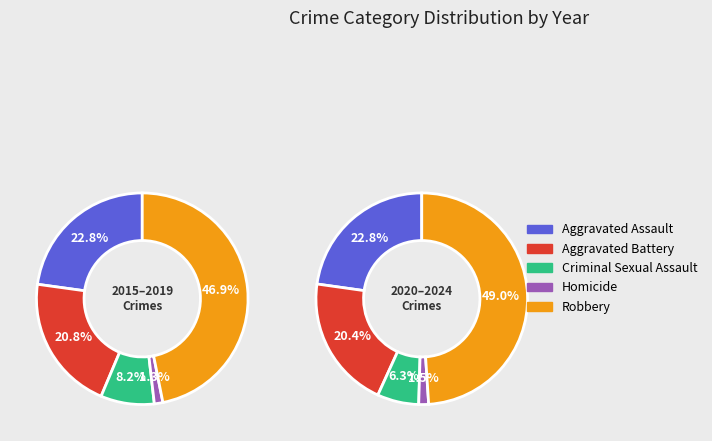

Is there any slice that represents more than half of the pie?

No